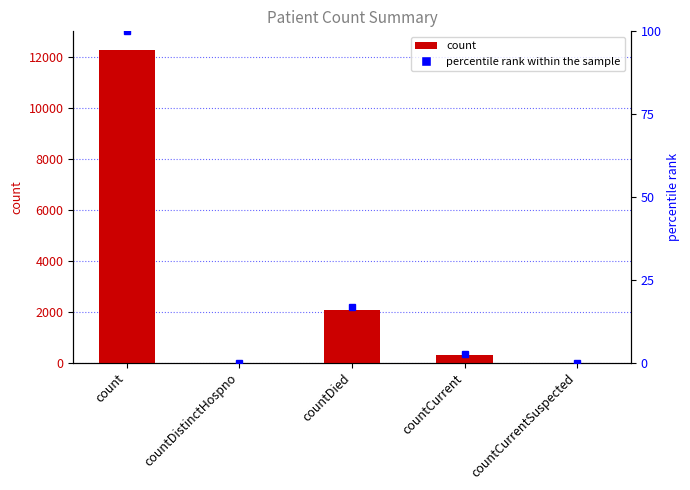

What is the maximum value shown in the chart?

12270